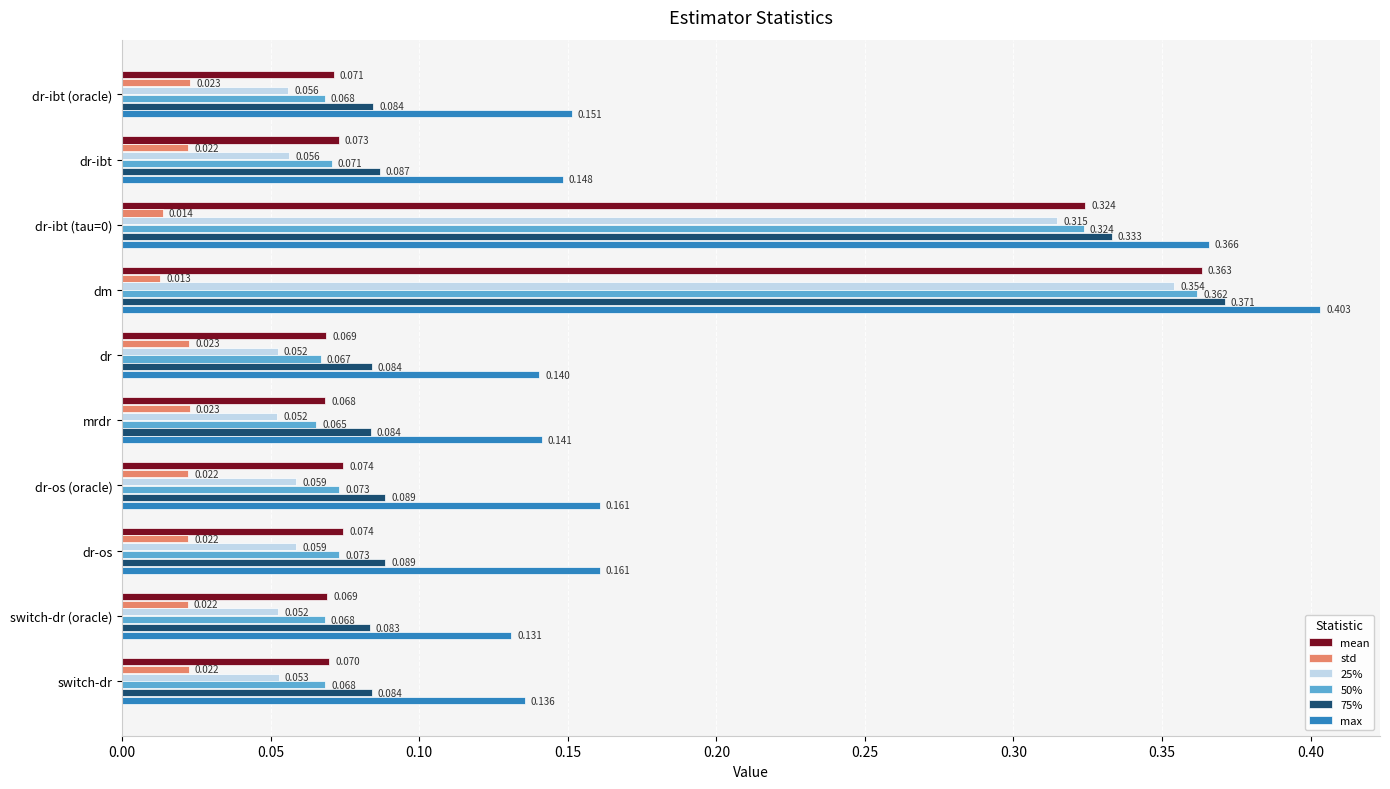

At which category is the sum across all series the highest?

dm